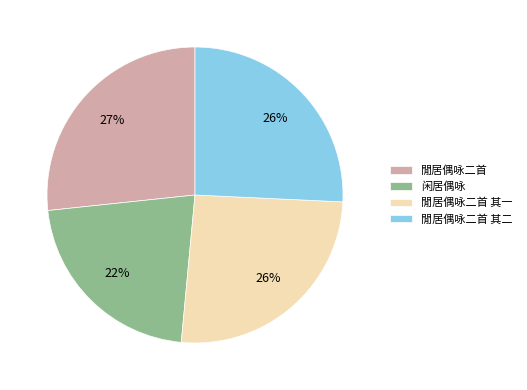

What percentage is the 閒居偶咏二首 其二 slice, to the nearest percent?

26%